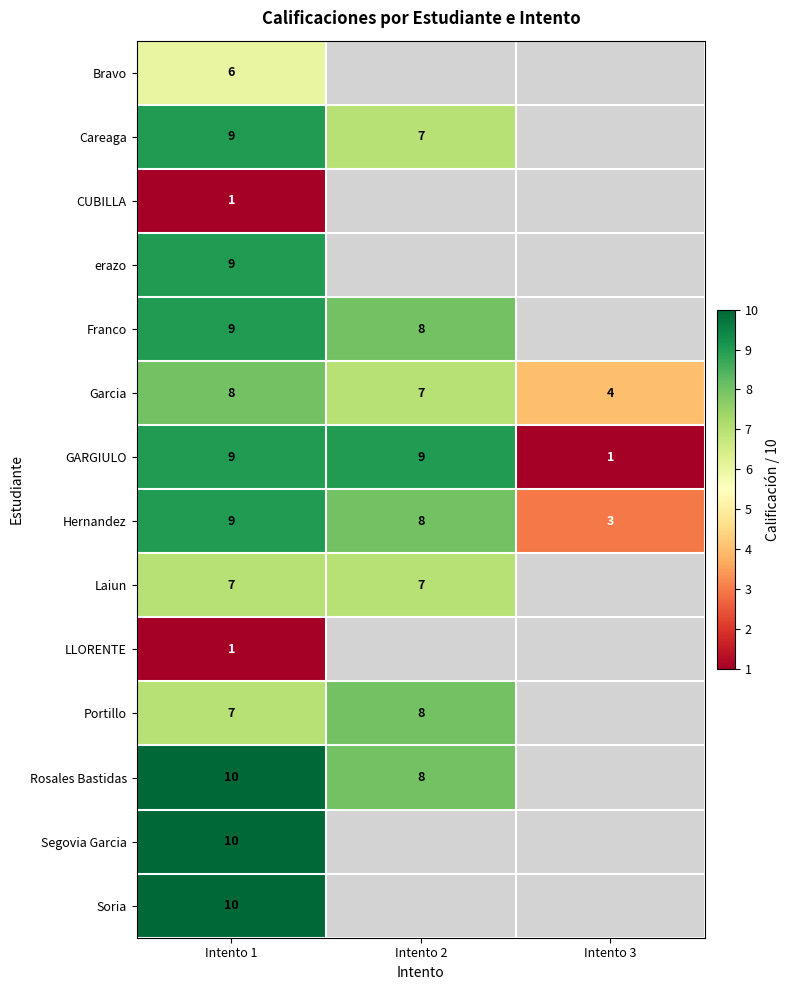

The value of Laiun at Intento 2 is 11.8. True or false?

False